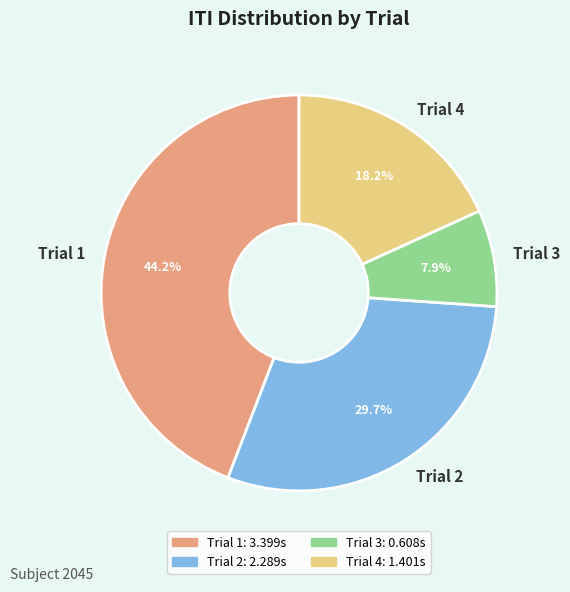

What percentage do Trial 4 and Trial 2 together represent?

47.9%